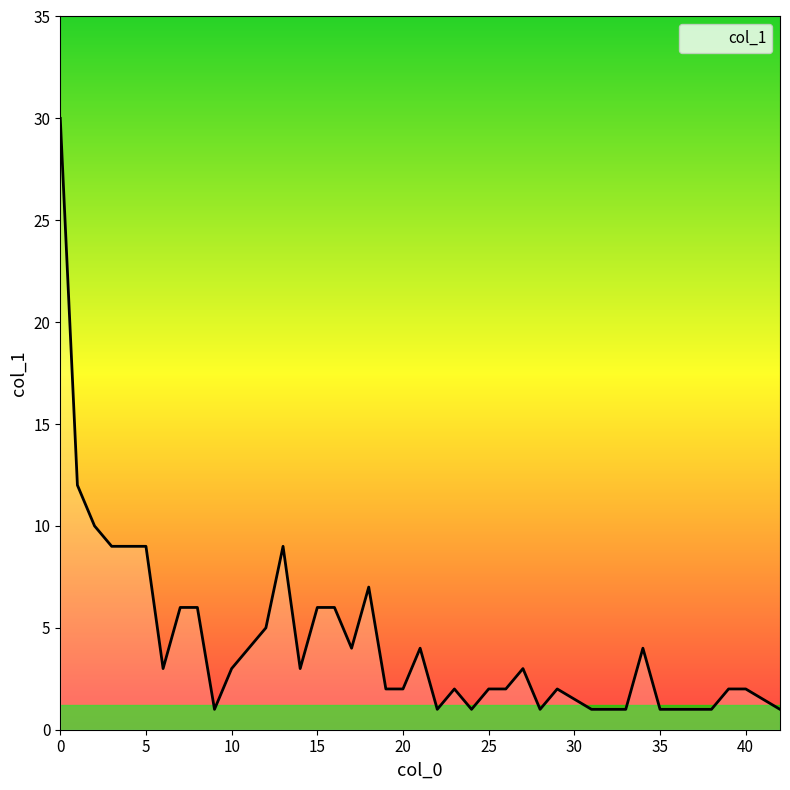

Does the chart display data point markers on the line(s)?

No